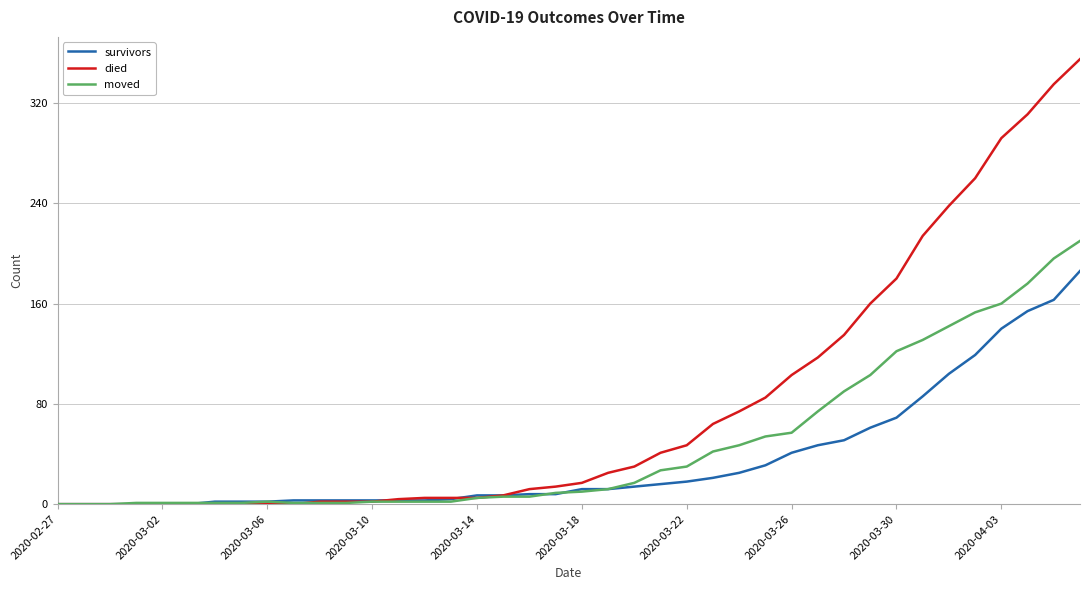

What is the maximum value shown in the chart?

355